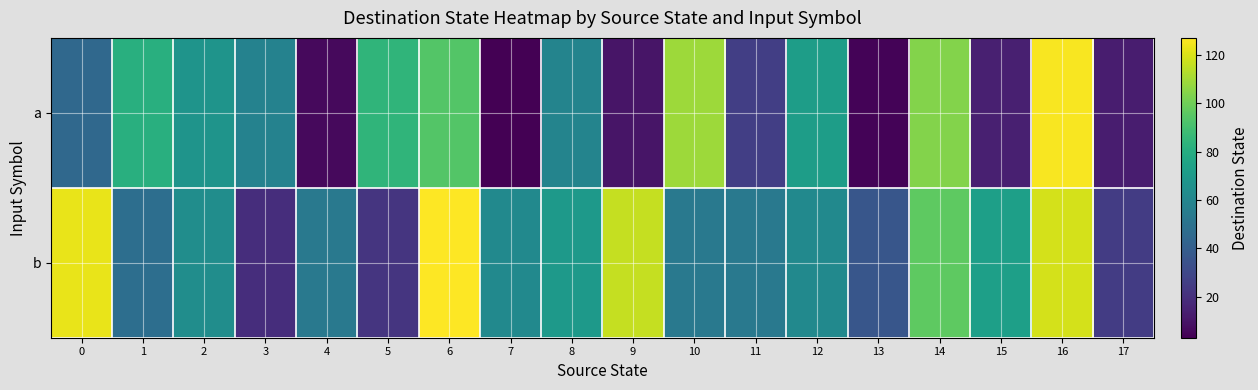

At which category is the sum across all series the highest?

16